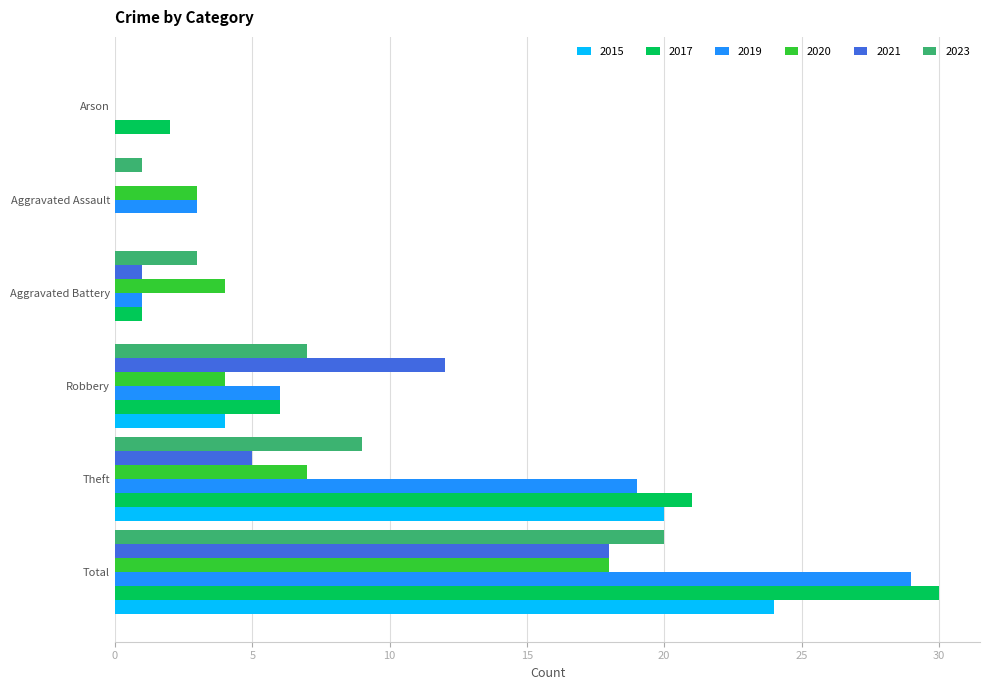

The value of 2020 at Robbery is 4. True or false?

True